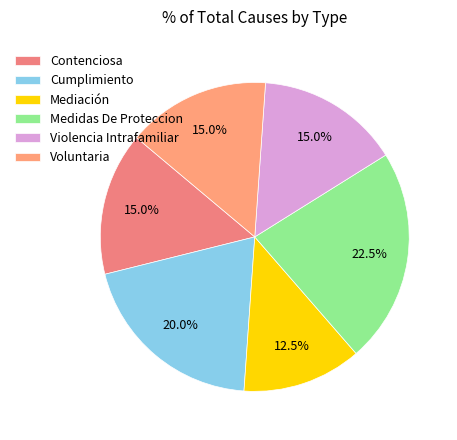

Rank the categories by value from lowest to highest.

Mediación, Contenciosa, Violencia Intrafamiliar, Voluntaria, Cumplimiento, Medidas De Proteccion